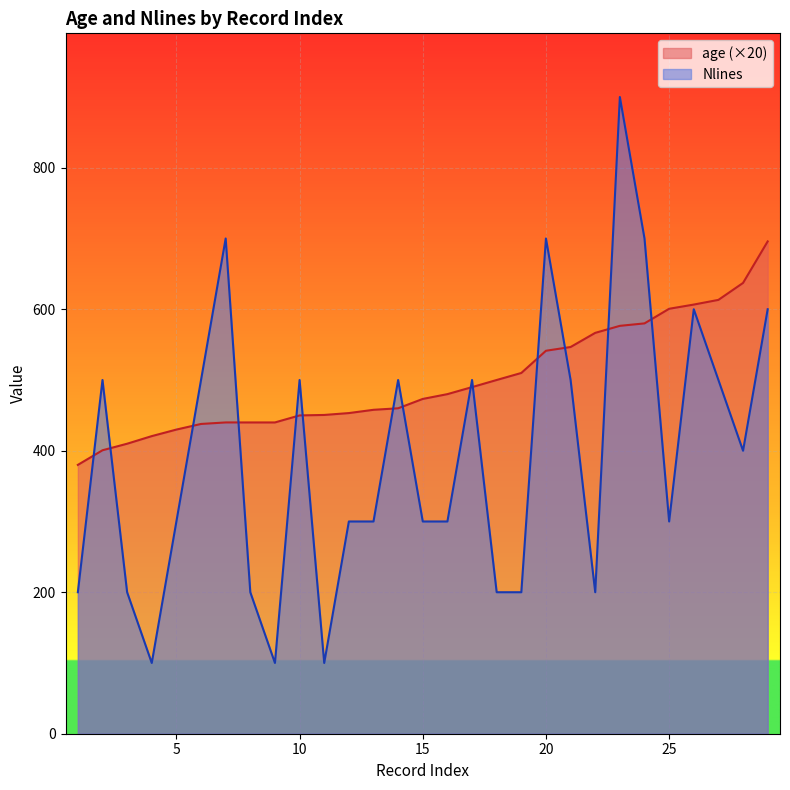

What is the sum of the age values at 18 and 23?

1076.5